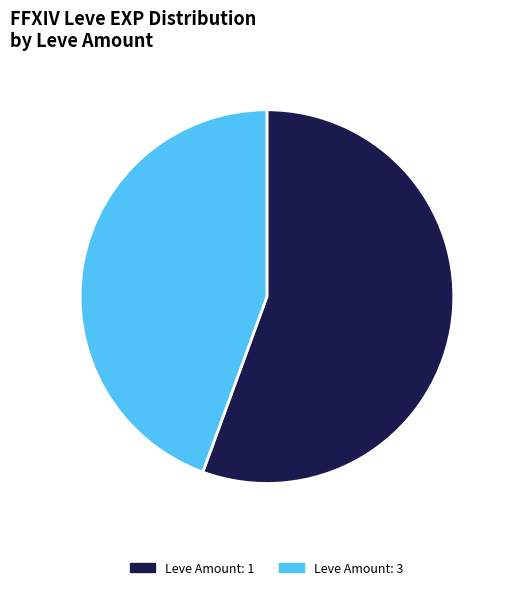

Combined, do Leve Amount: 3 and Leve Amount: 1 account for over 50%?

Yes